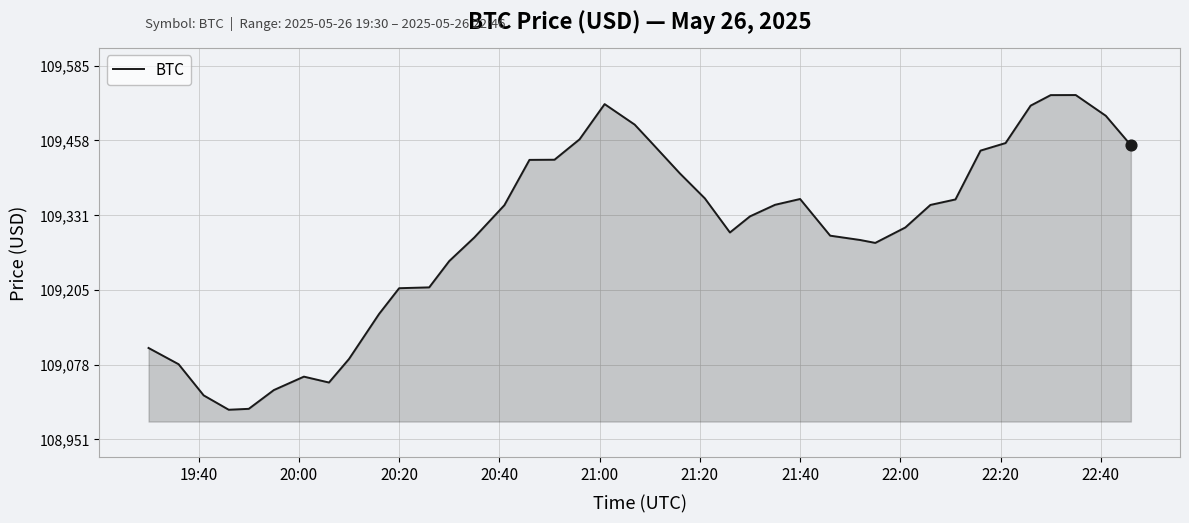

What is the maximum value shown in the chart?

109534.6